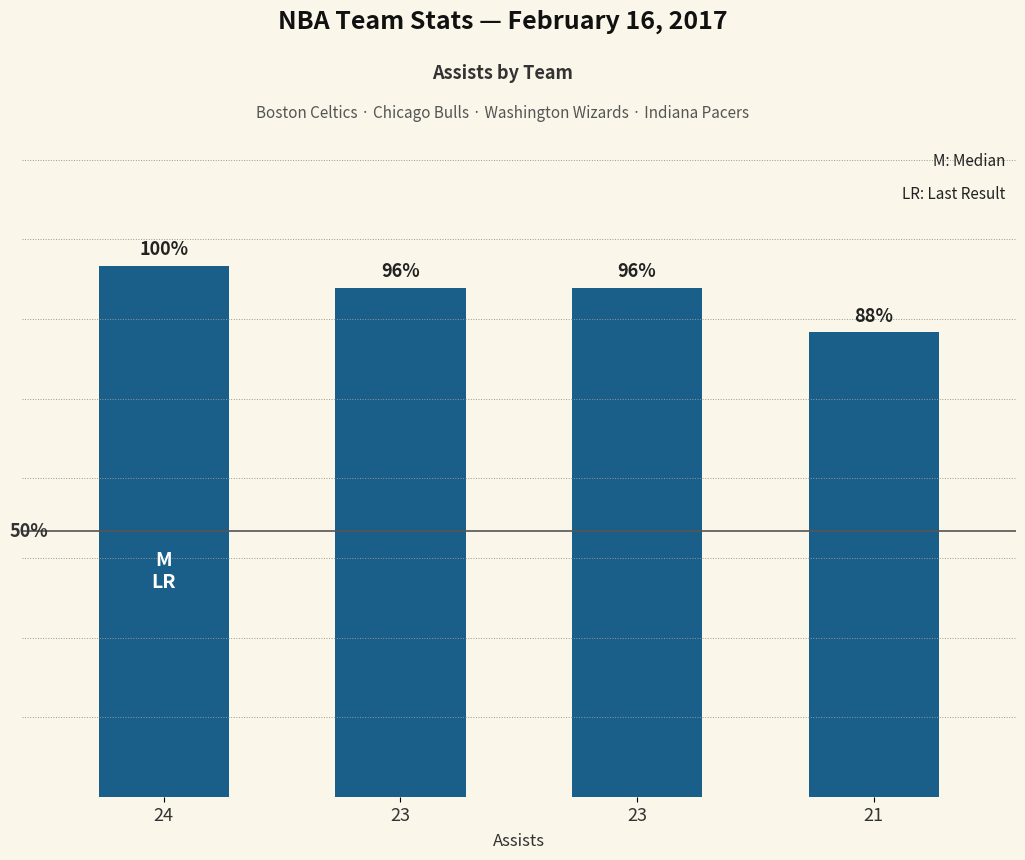

What is the sum of the values at 23 and 23?

46